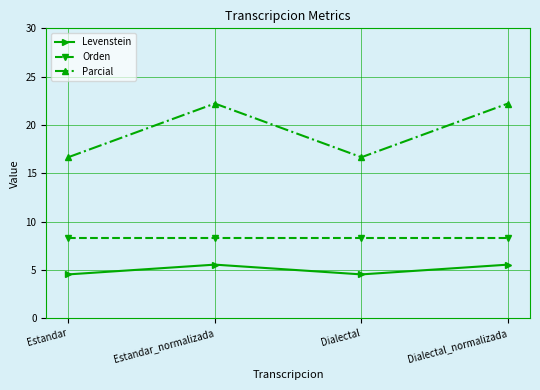

What is the spread (max minus min) of values at Dialectal?

12.1